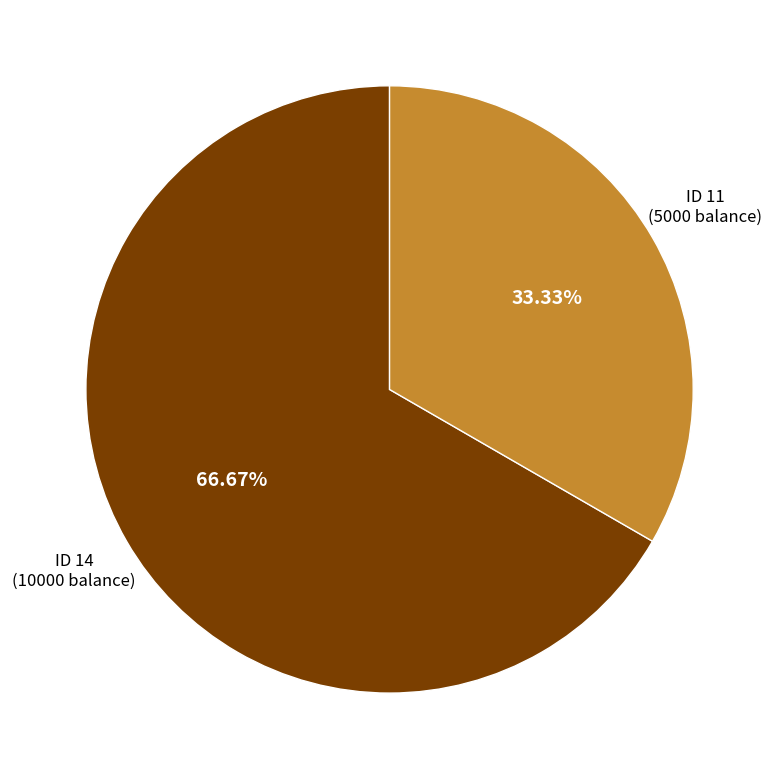

Which category has the smallest portion of the pie?

ID 11